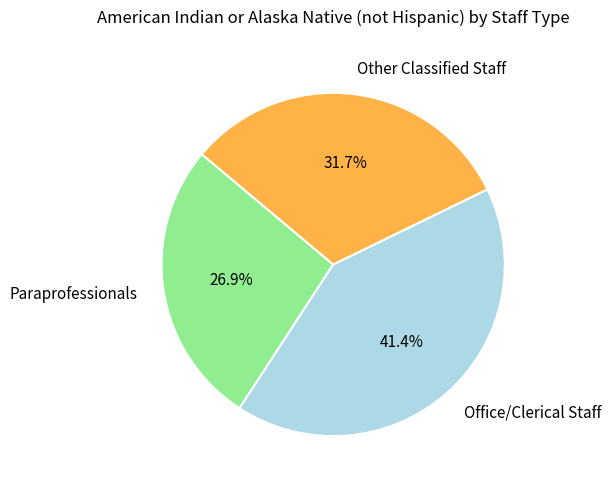

How many slices are in this pie chart?

3